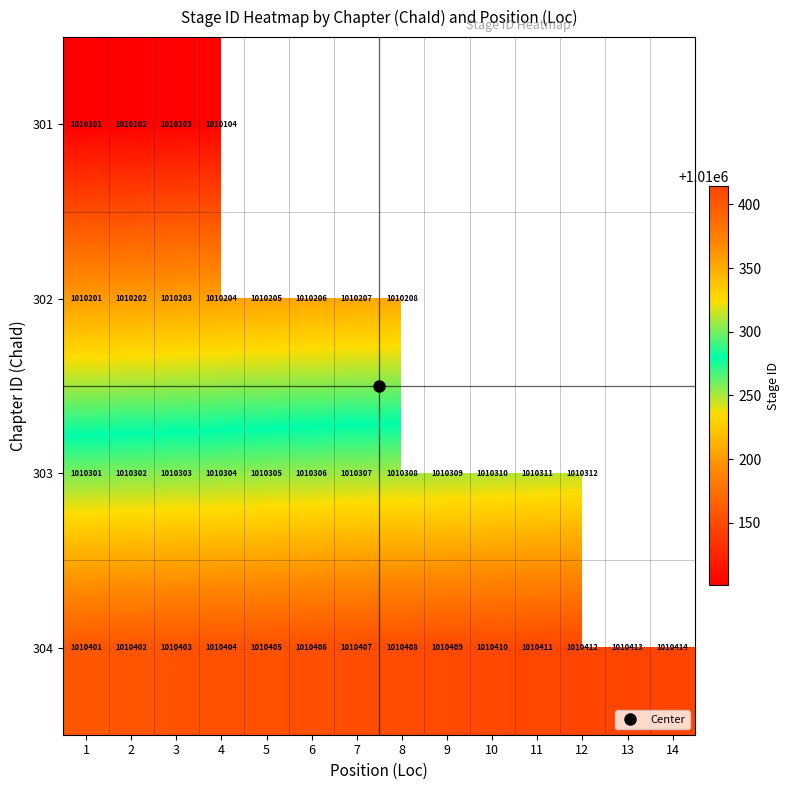

At which category does the chart reach its peak across all series?

14